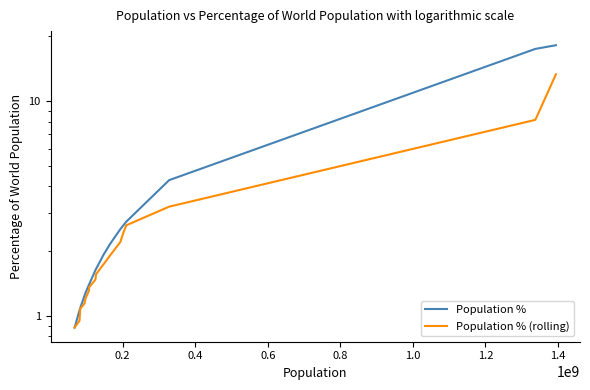

What is the value of the Population % point at the 9th from the left?

1.4